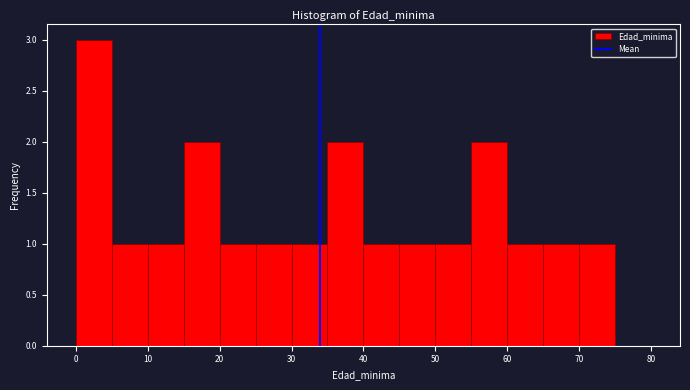

Reading left to right, transcribe this chart: for each bar, give the range it covers on the x-axis and its height. The values are not printed on the chart, so give them approximately, as read against the axis.

0 to 5: 3
5 to 10: 1
10 to 15: 1
15 to 20: 2
20 to 25: 1
25 to 30: 1
30 to 35: 1
35 to 40: 2
40 to 45: 1
45 to 50: 1
50 to 55: 1
55 to 60: 2
60 to 65: 1
65 to 70: 1
70 to 75: 1
75 to 80: 0